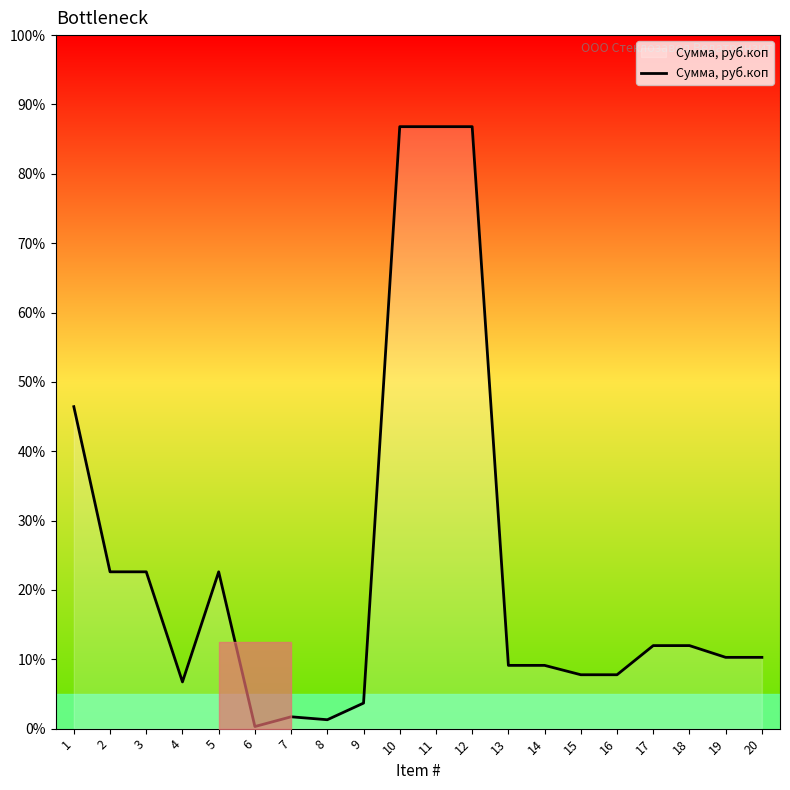

Approximately how many times larger is the value at 6 compared to 20?

0.1